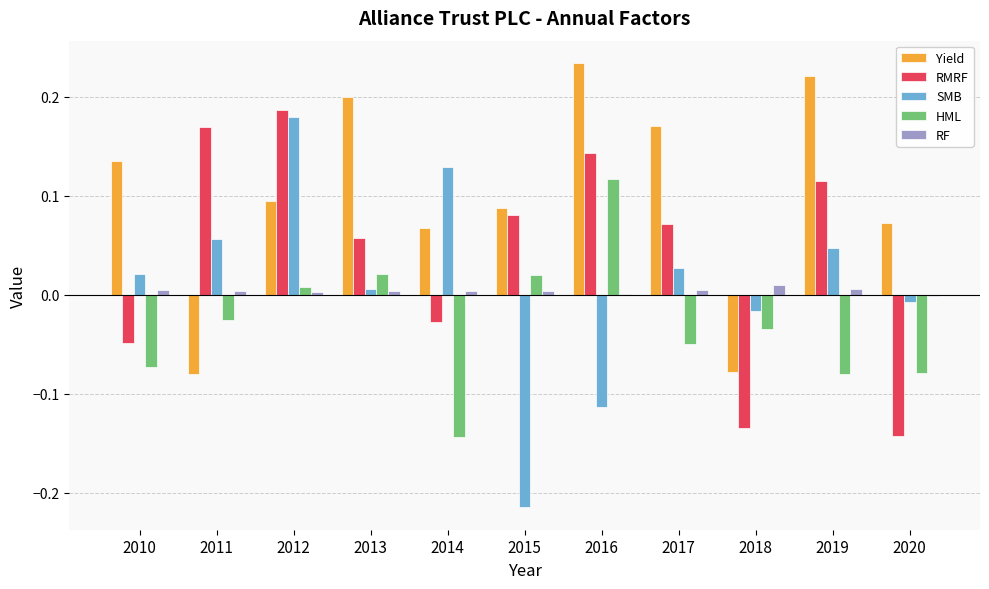

What are all the series names shown in the legend?

Yield, RMRF, SMB, HML, RF